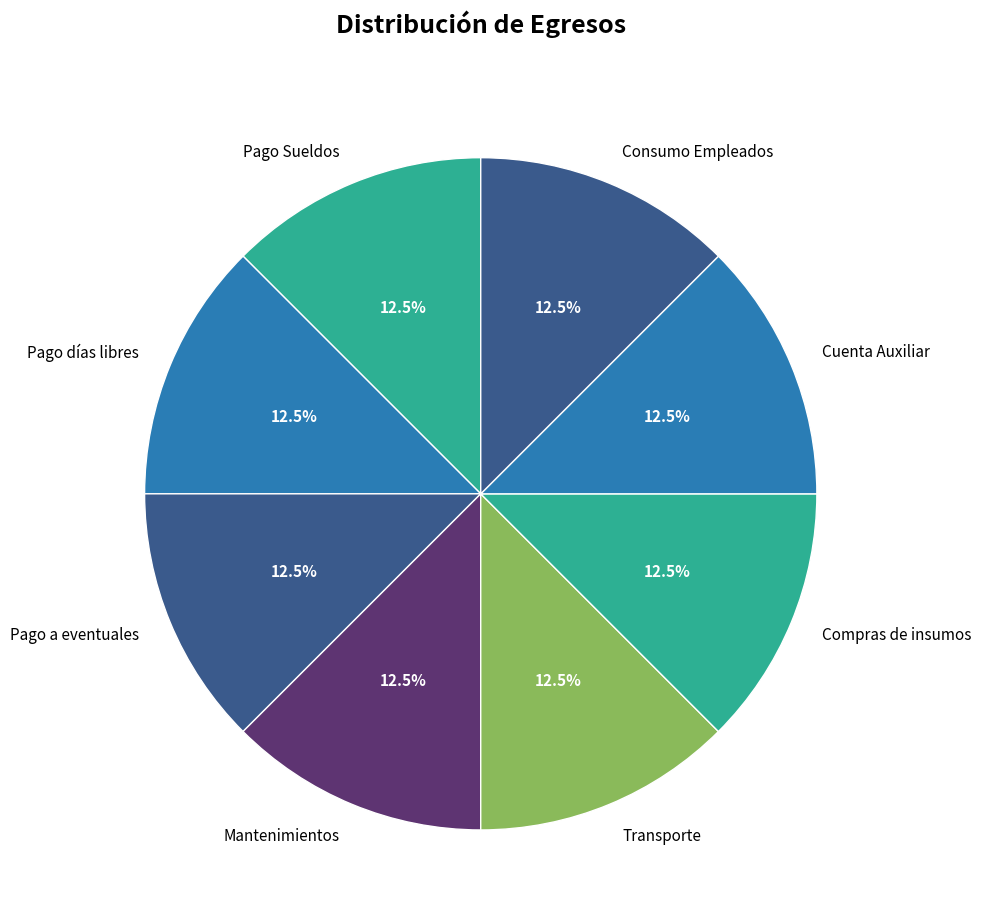

Is there any slice that represents more than half of the pie?

No